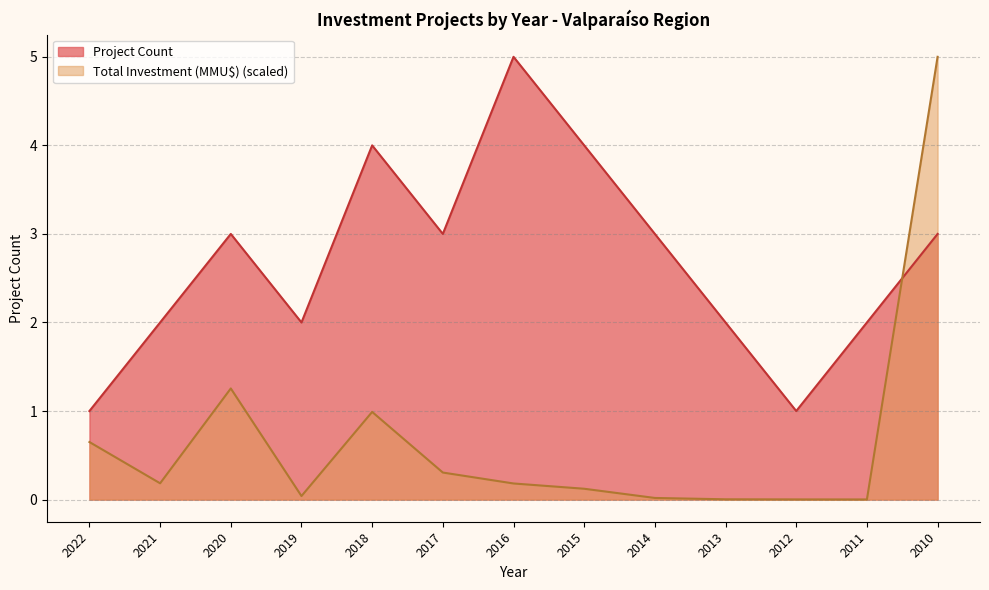

Where is Total Investment (MMU$) nearest to the value 2?

2020